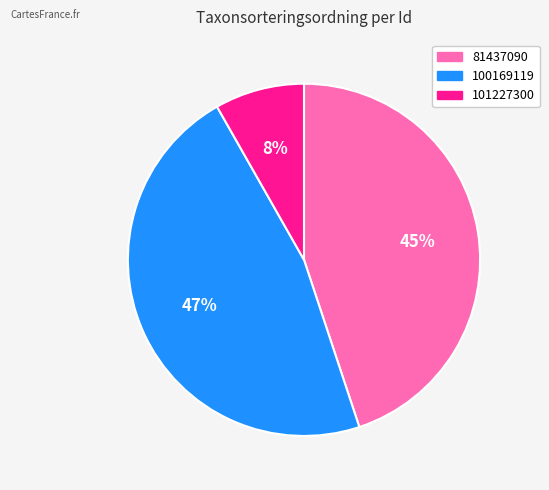

Is the sum of 101227300 and 100169119 greater than half?

Yes